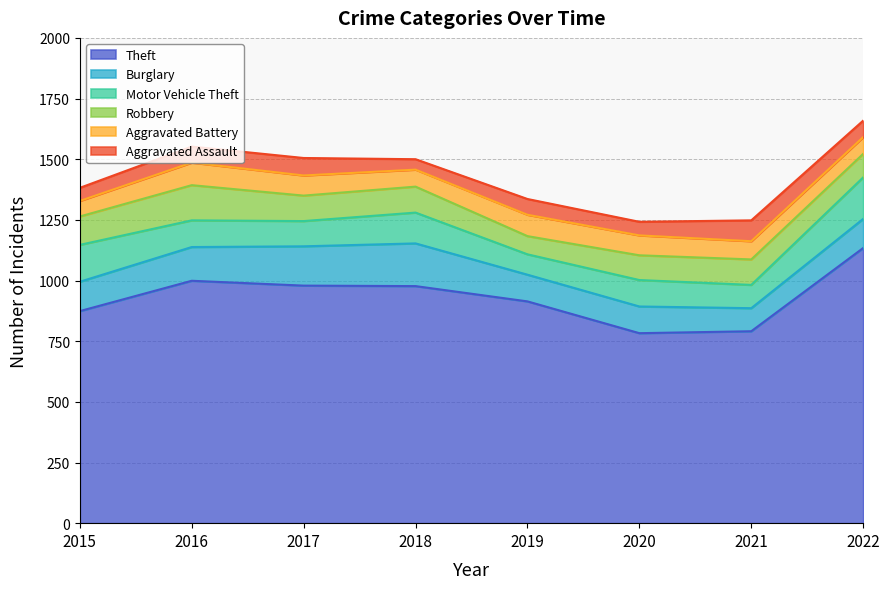

What is the value of the Aggravated Battery point at the 1st from the left?

64